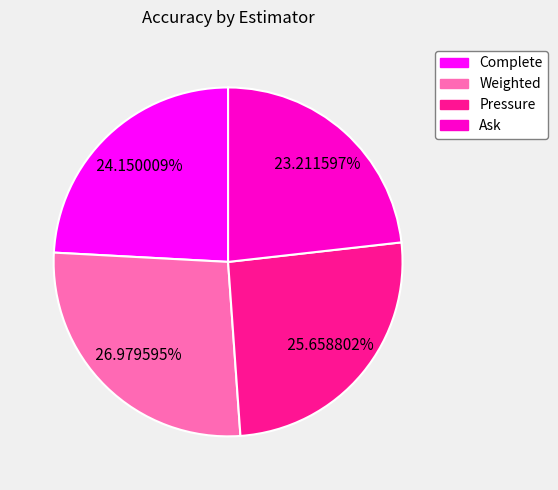

What portion of the pie excludes Ask?

76.8%